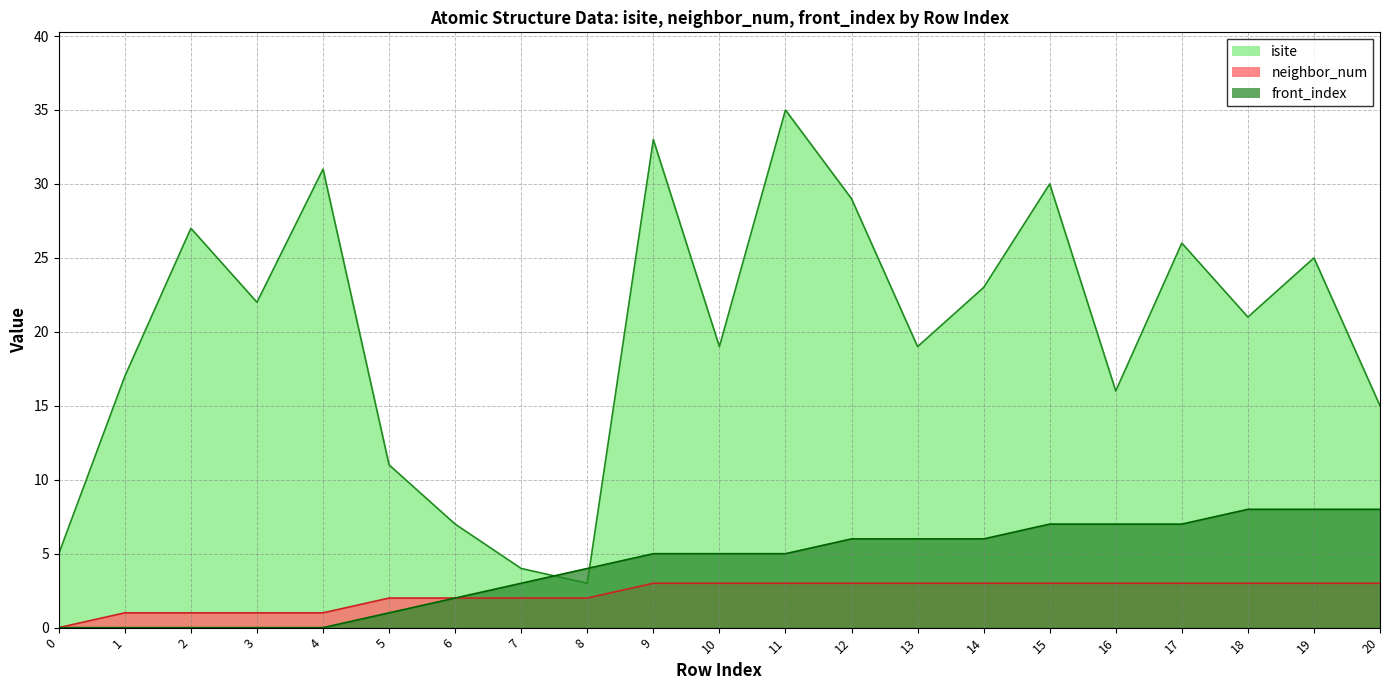

How many categories are shown in the chart?

21